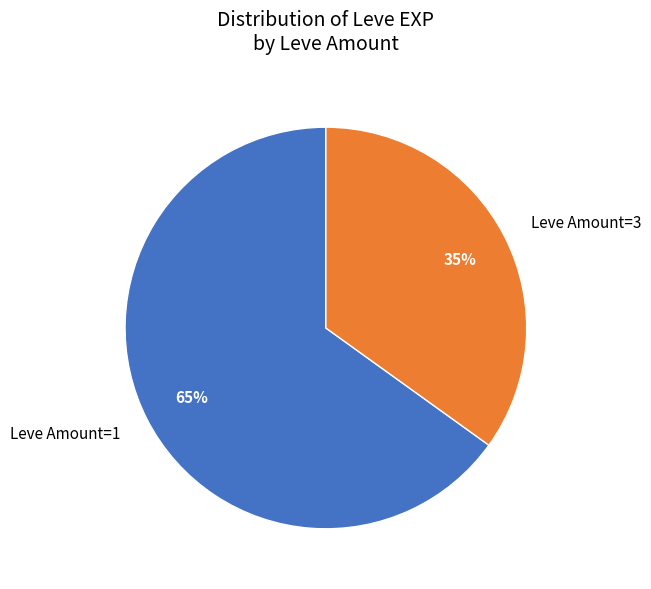

The Leve Amount=1 slice represents 55% of the pie. True or false?

False